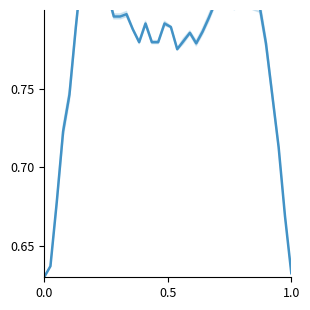

What is the difference between the maximum and second lowest values?

0.2